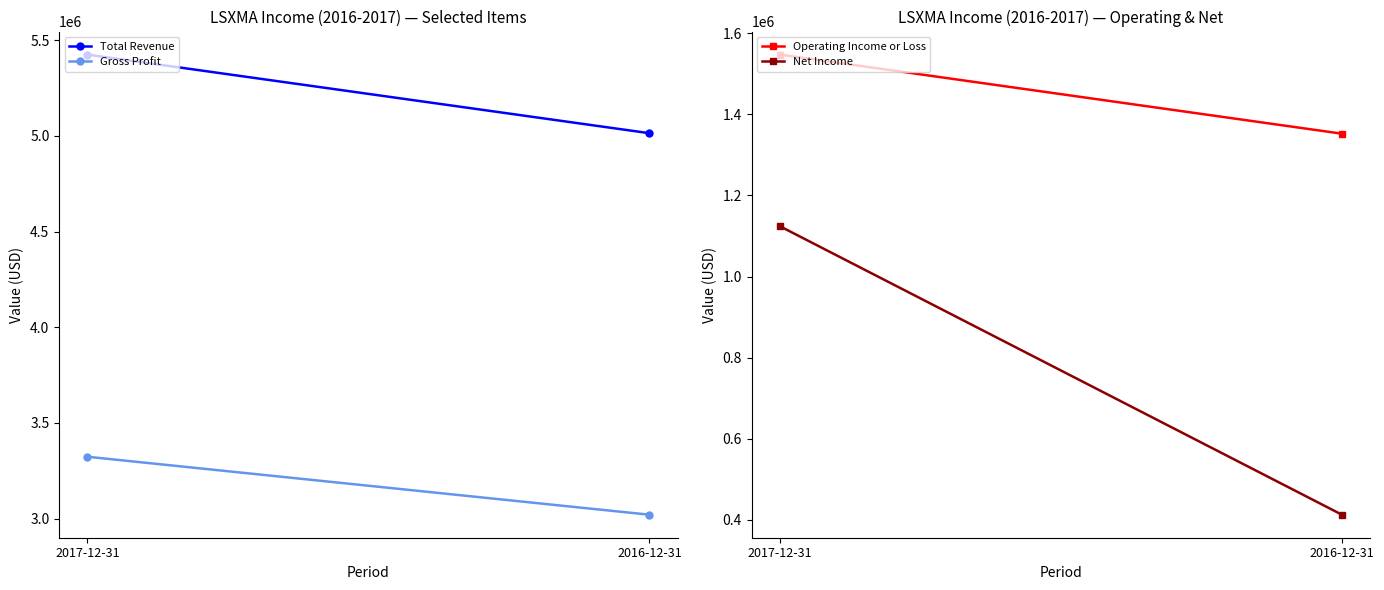

How many Total Revenue values are between 5014000 and 5425000?

2